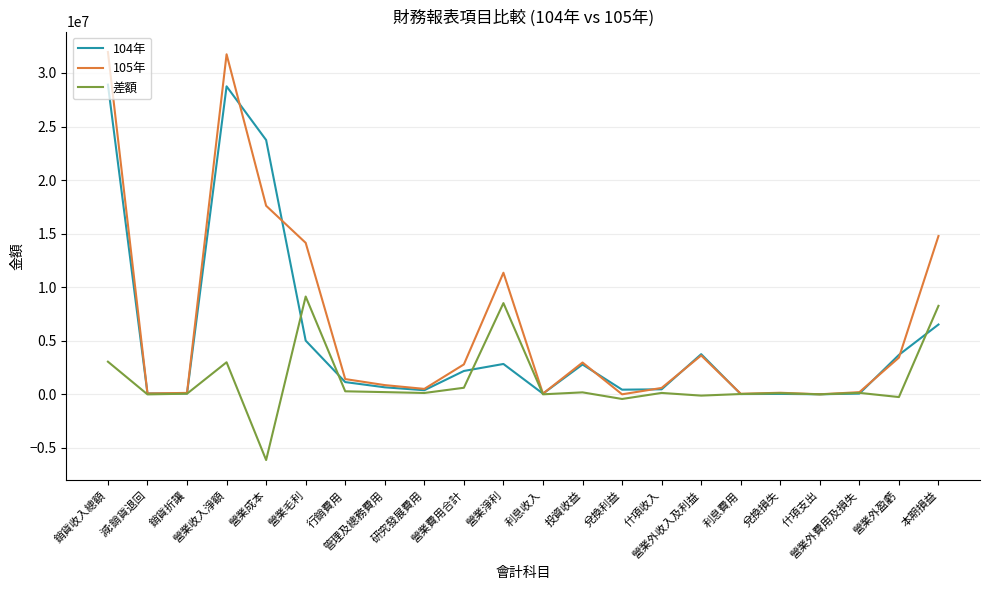

What is the difference between the maximum and minimum values in the 差額 series?

15263799